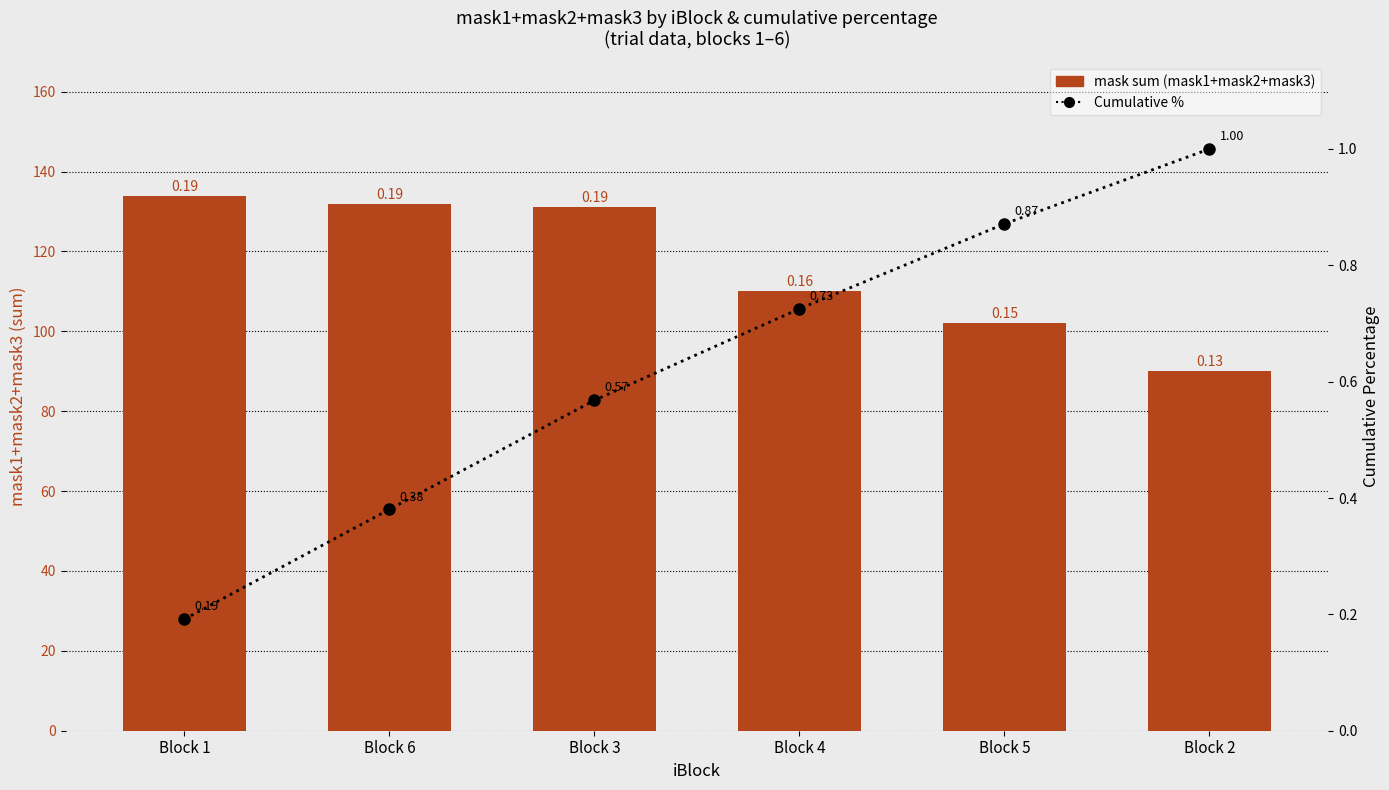

Does the chart contain any negative values?

No